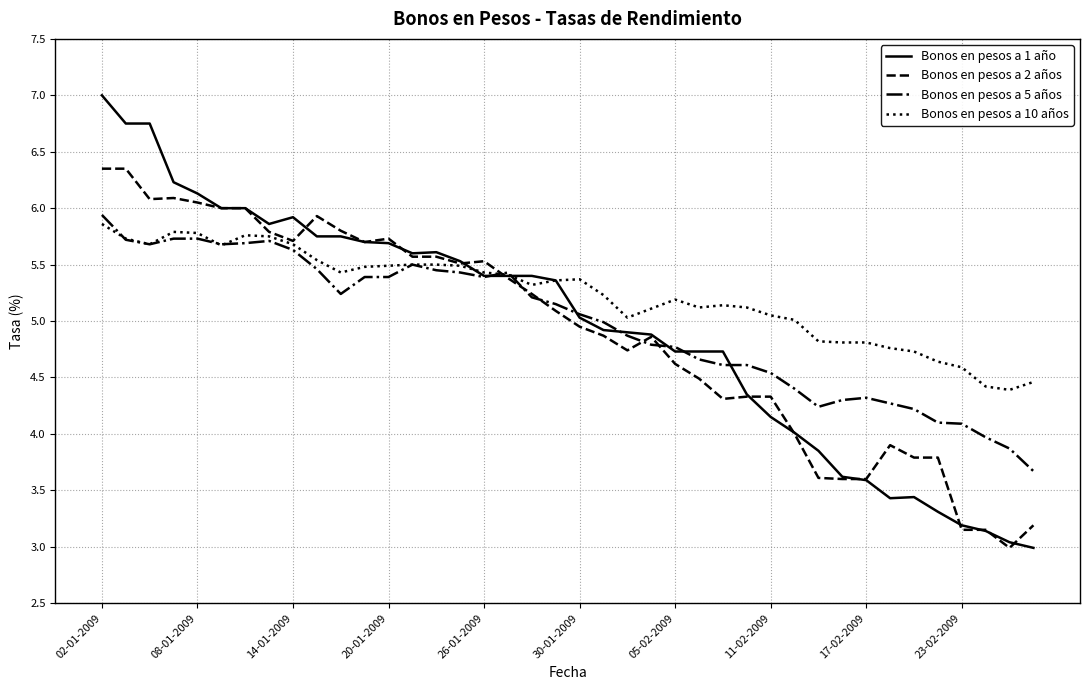

Which series has the largest total across all categories?

Bonos en pesos a 10 años